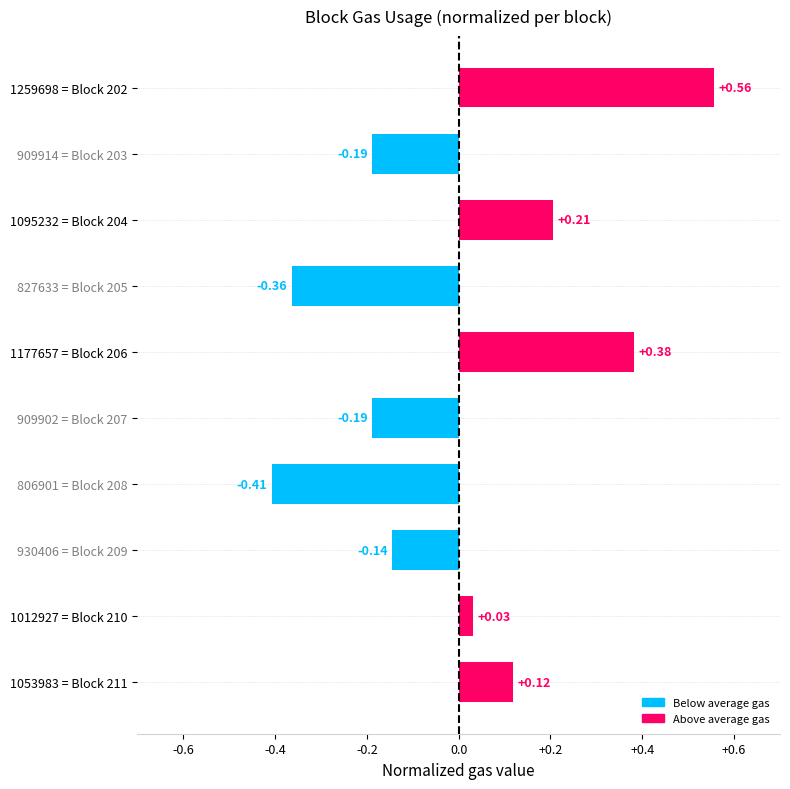

Count the number of values greater than 0.

5